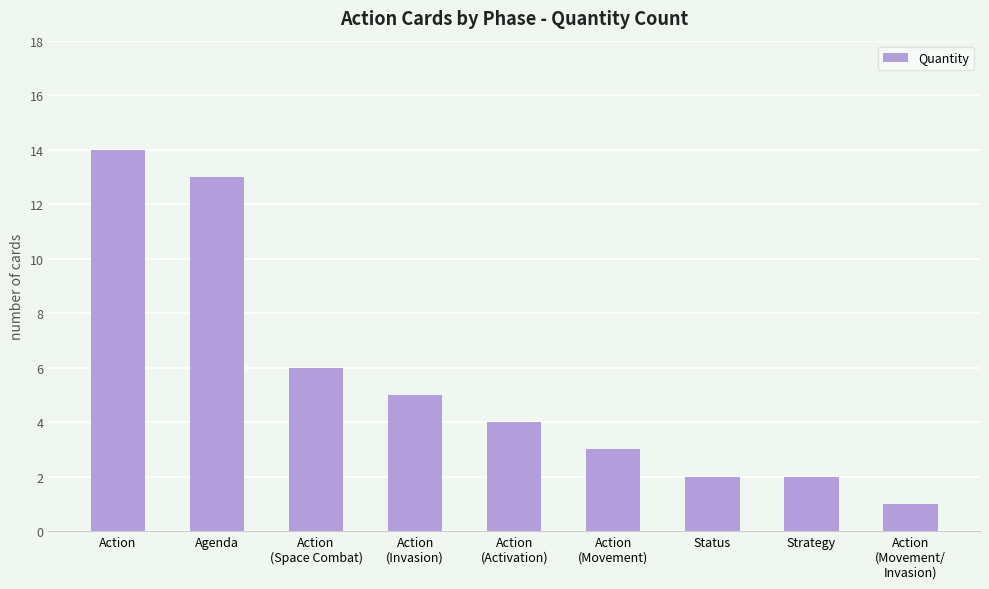

At which category does the chart reach its peak across all series?

Action